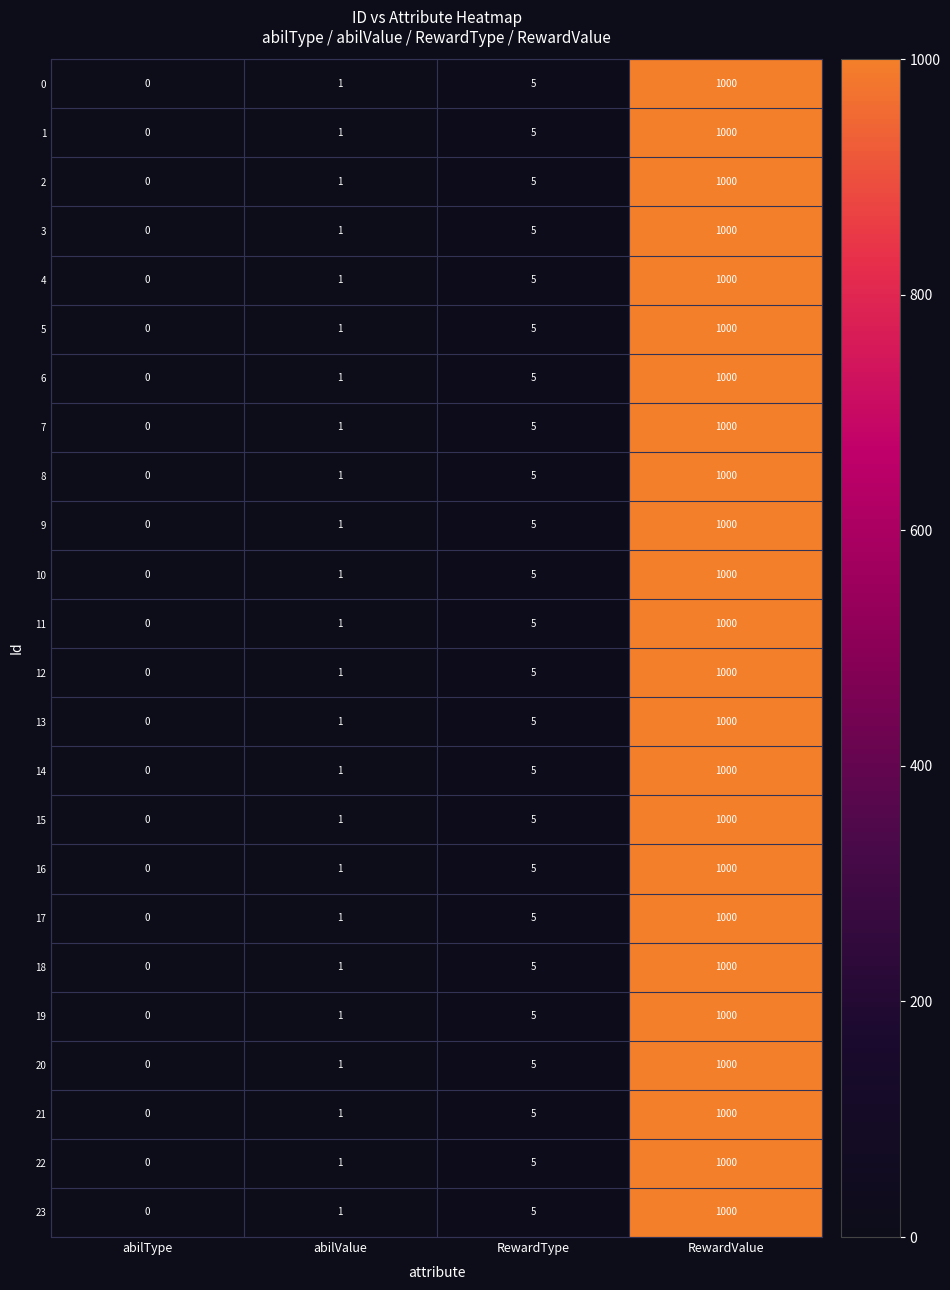

What is the maximum value shown in the chart?

1000